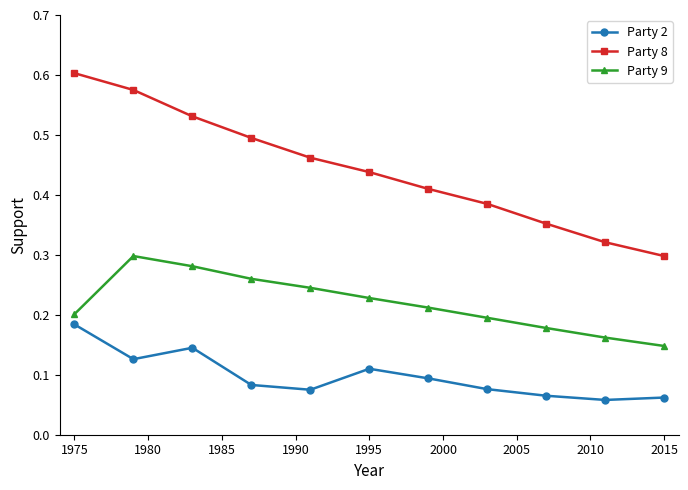

Which series has the largest range (max minus min)?

Party 8